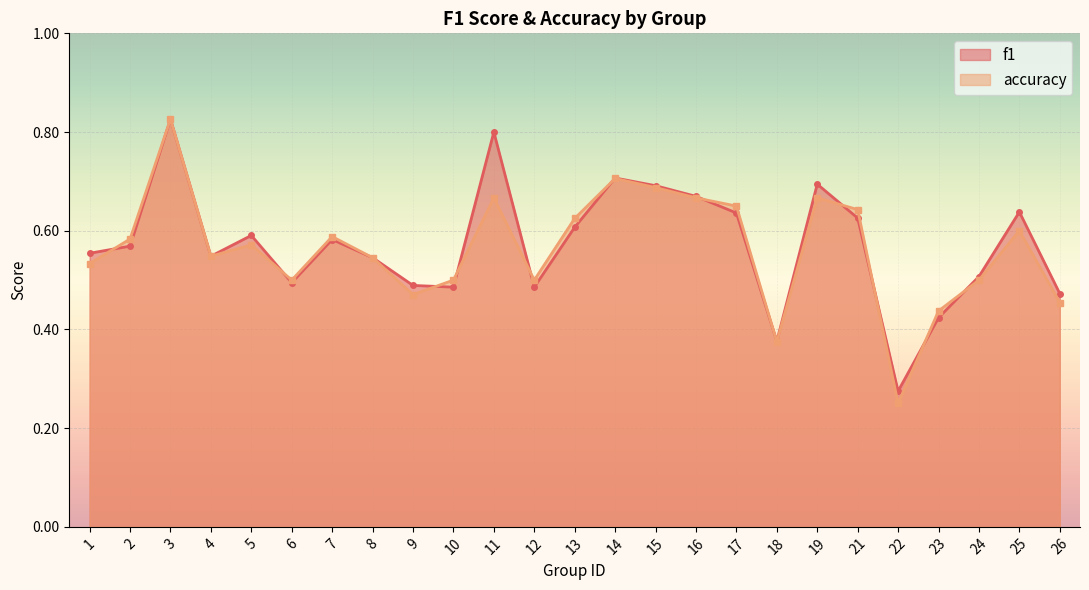

At which label is f1 closest to 0?

22